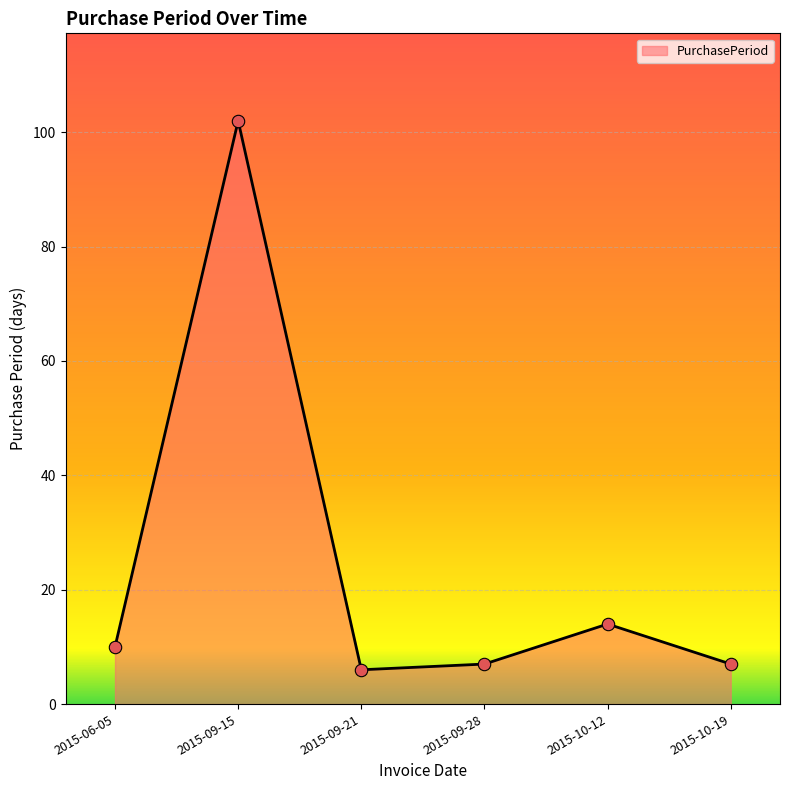

Between 2015-10-12 and 2015-09-28, which is larger?

2015-10-12